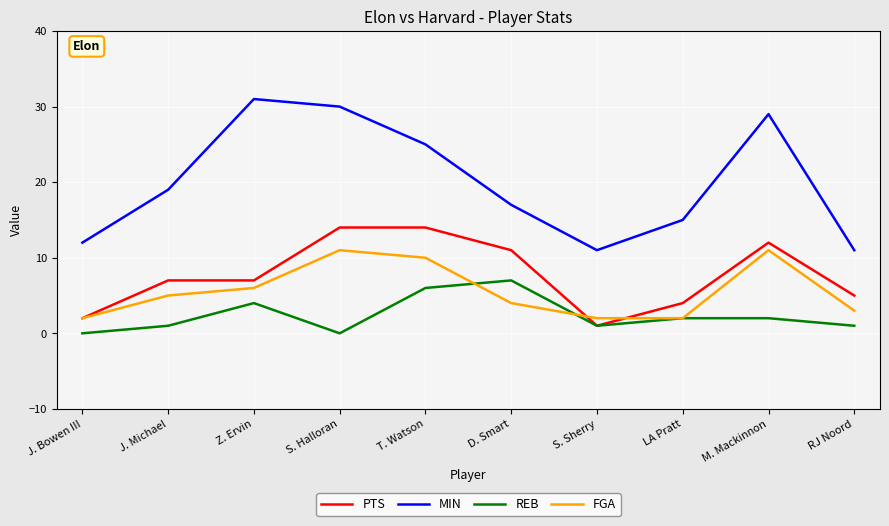

True or false: MIN and PTS cross at least once.

False